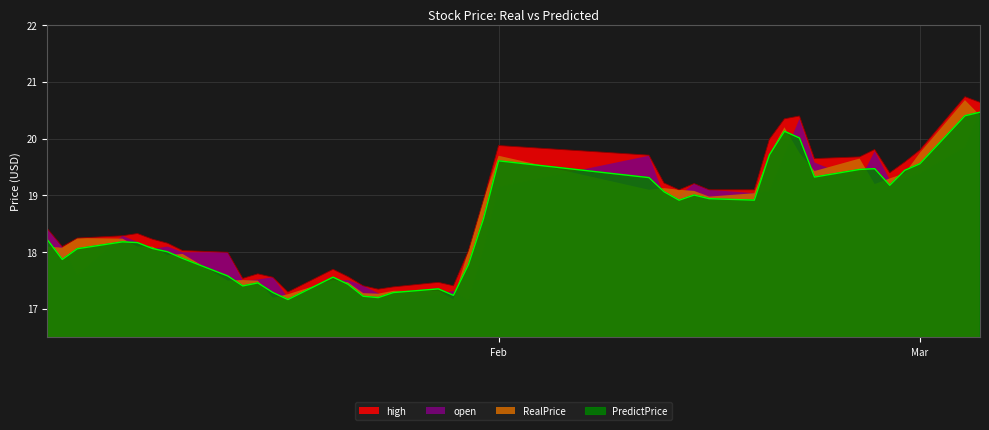

Where does the RealPrice series first go above 18?

Feb